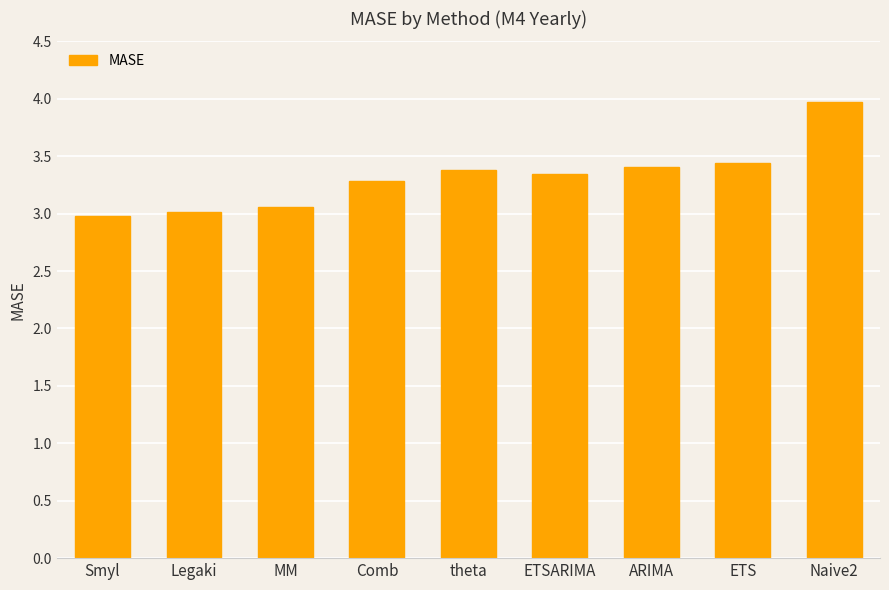

Which label corresponds to the largest value in the chart?

Naive2